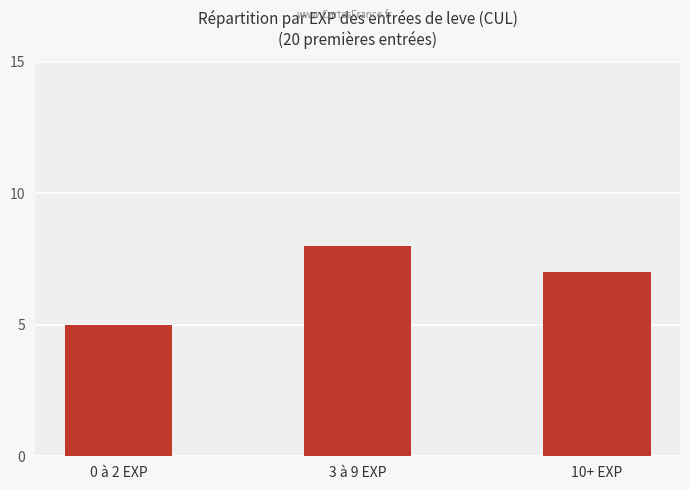

Reading right to left, transcribe all the data shown in this chart.

10+ EXP=7	3 à 9 EXP=8	0 à 2 EXP=5